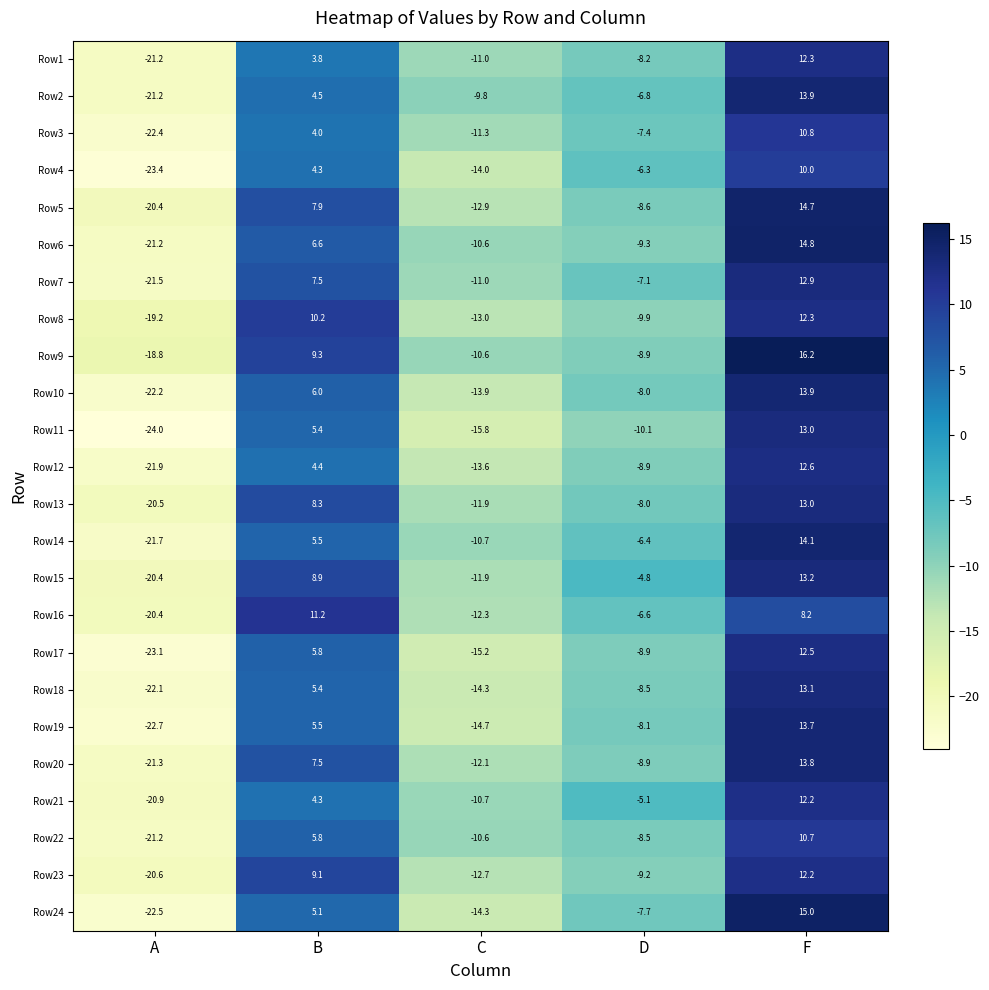

At which category is the sum across all series the highest?

F